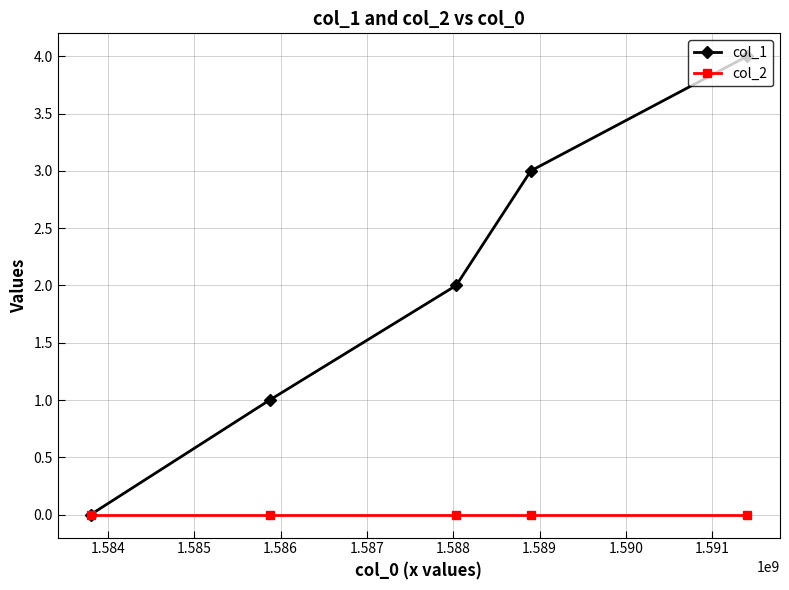

How many lines are shown in the chart?

2